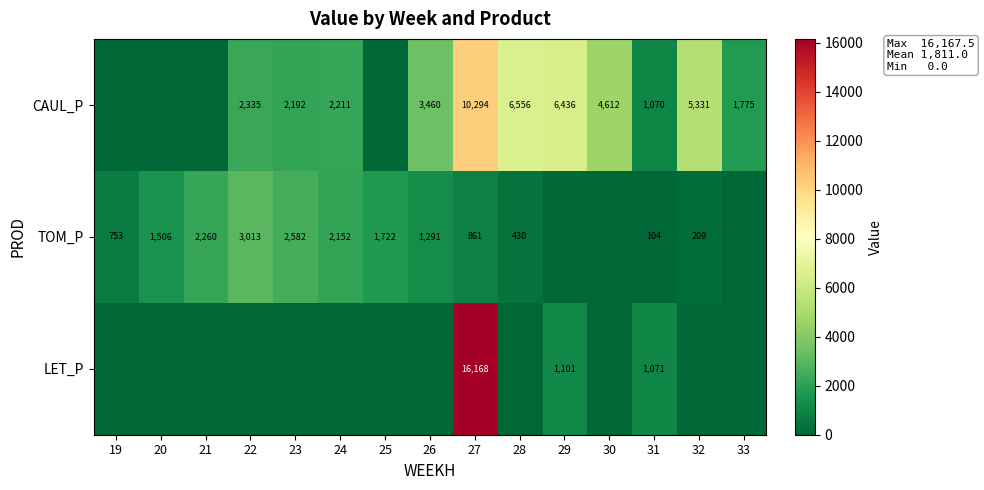

True or false: TOM_P has a value of 581 at 28.

False